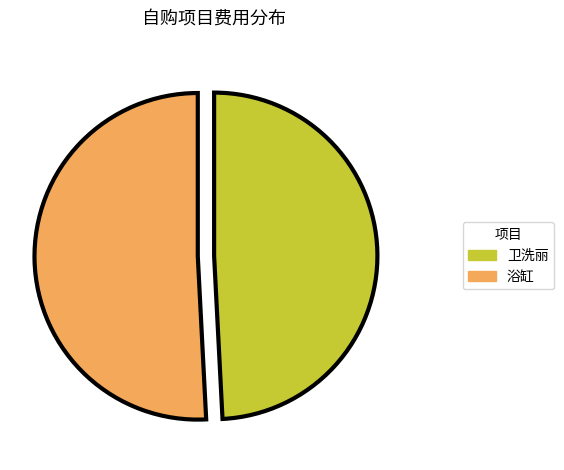

Count the number of slices in the pie.

2